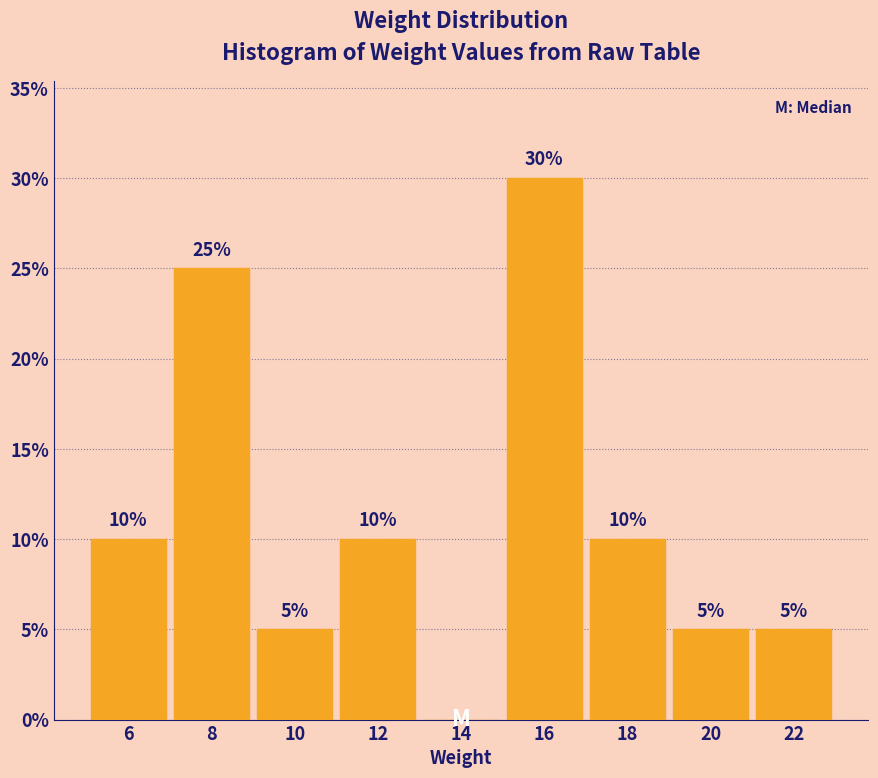

Over which range of the x-axis is the bar tallest?

15 to 17